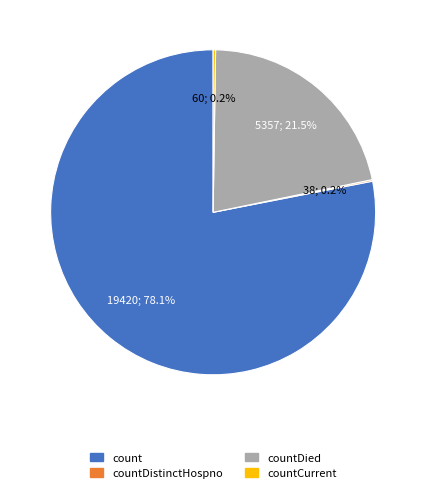

Which slice is the largest?

count